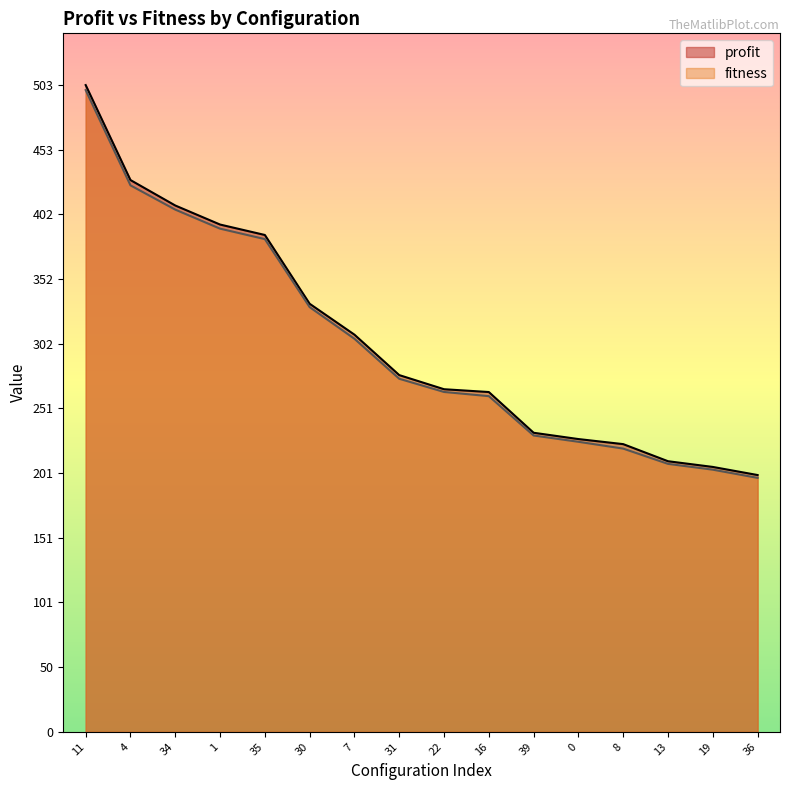

Between 11 and 35, which series saw the biggest shift?

profit